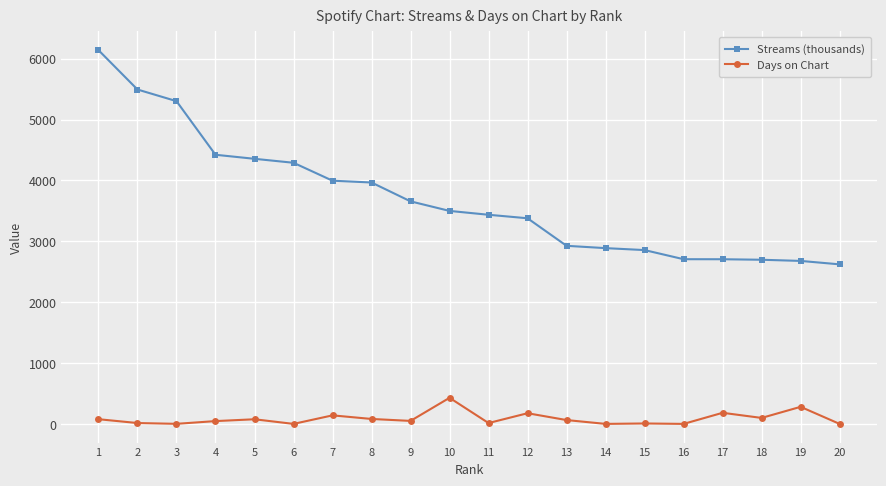

Is this an area chart (filled region under the line)?

No